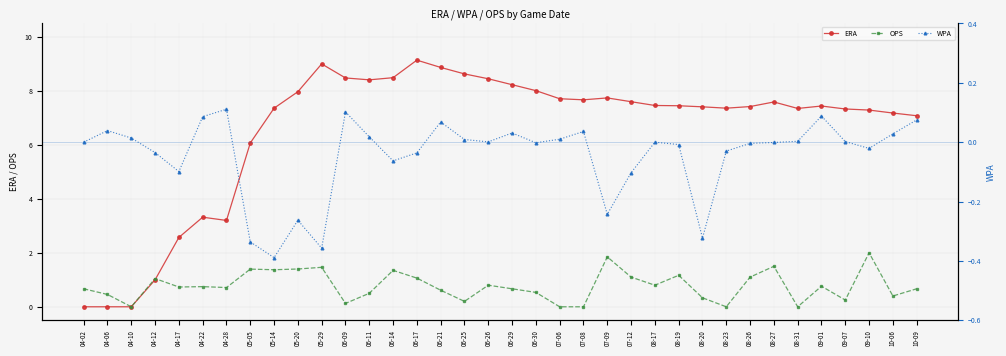

Does the chart have visible grid lines?

Yes